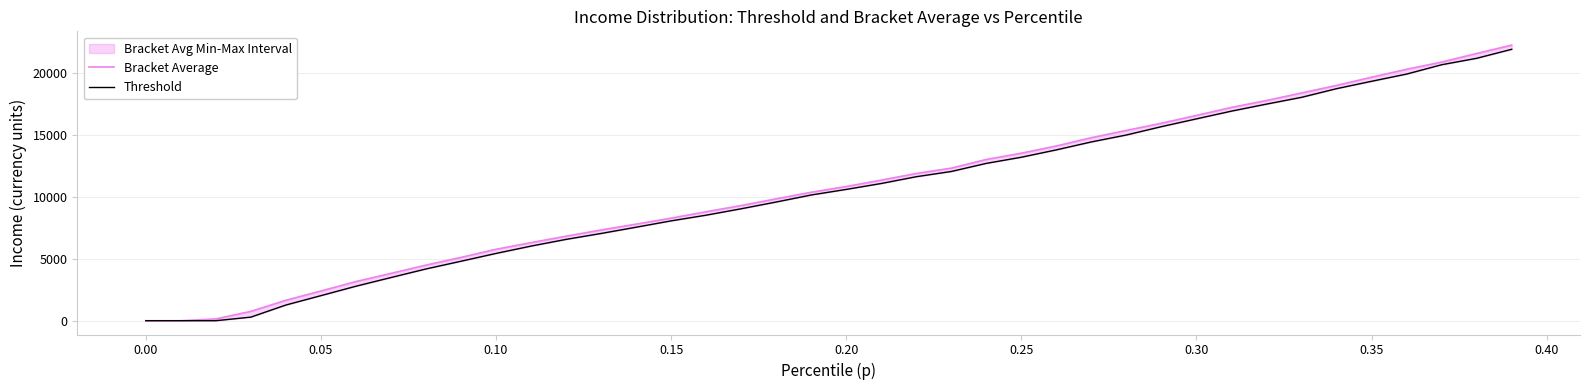

Rank the series by their average value, from highest to lowest.

Bracket Average, Threshold